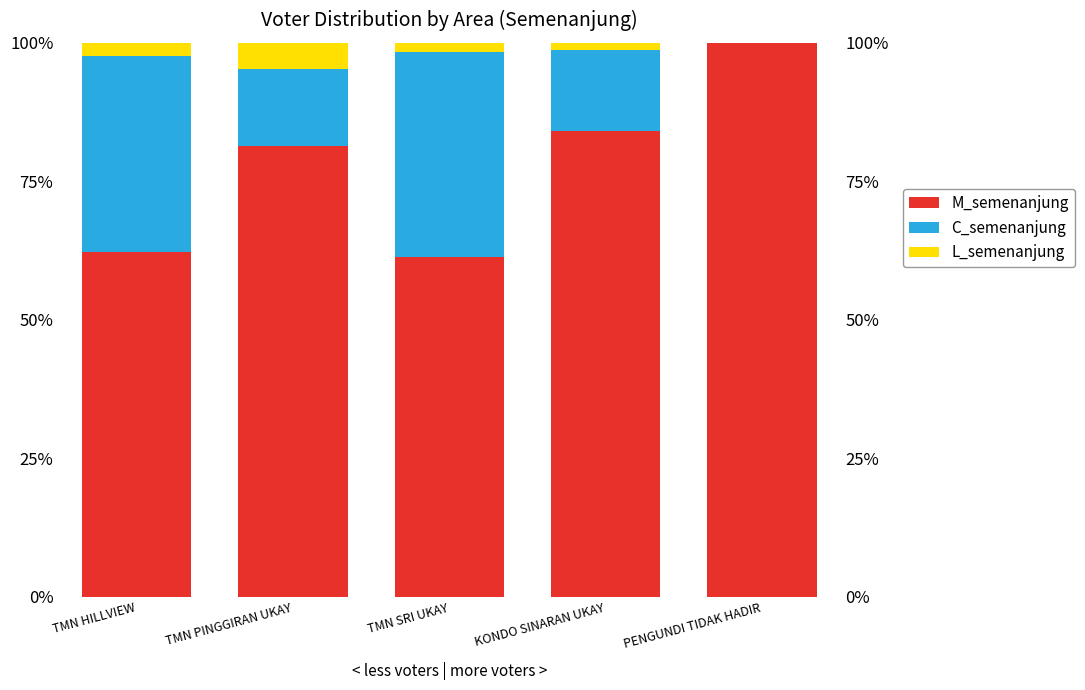

What are all the series names shown in the legend?

M_semenanjung, C_semenanjung, L_semenanjung